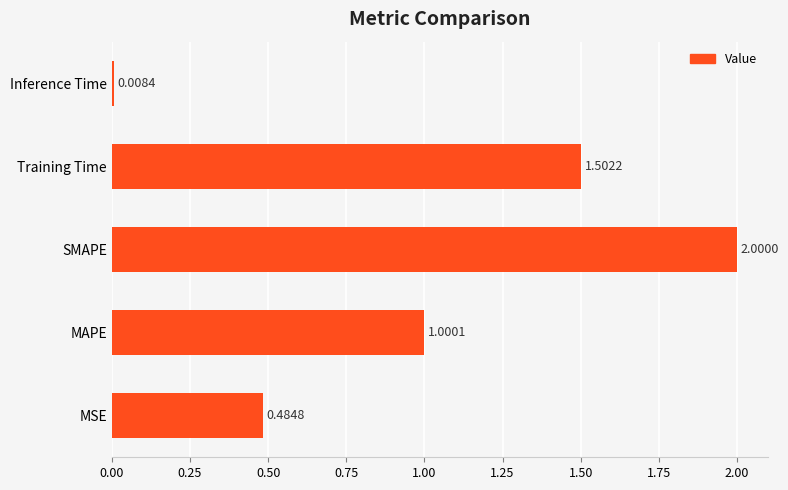

Which category has the highest value across all series?

SMAPE